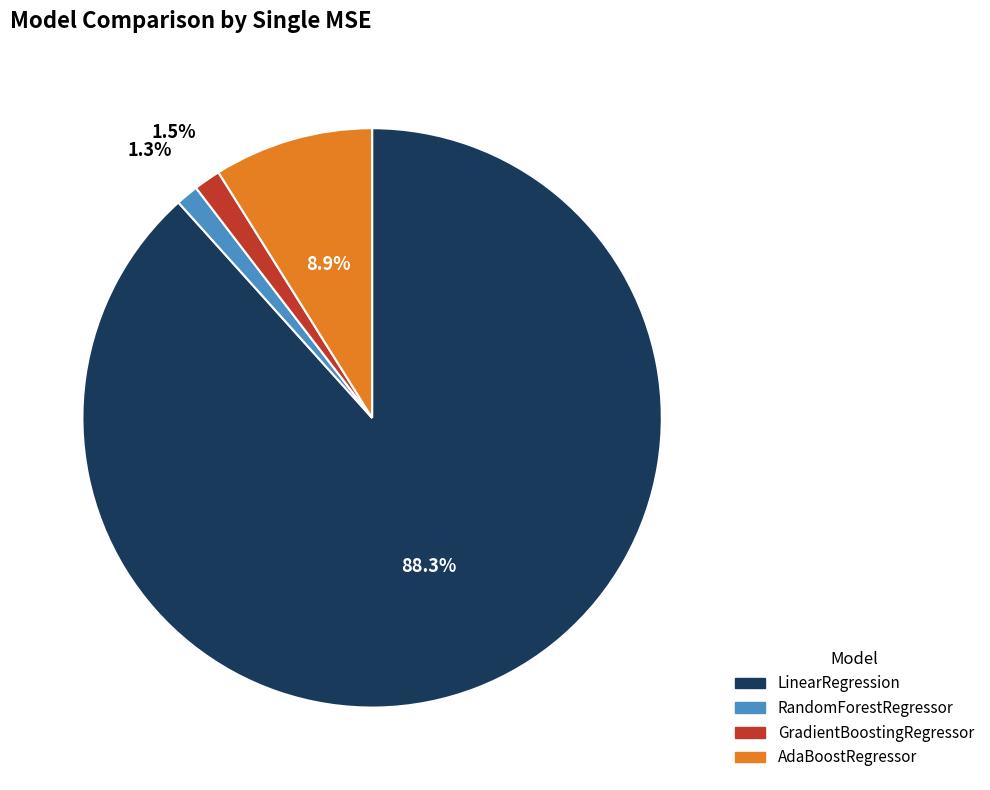

Which has a higher value, AdaBoostRegressor or LinearRegression?

LinearRegression